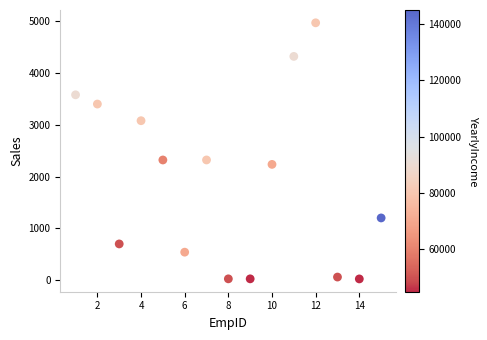

What is the range of Y values (max minus min)?

4945.1